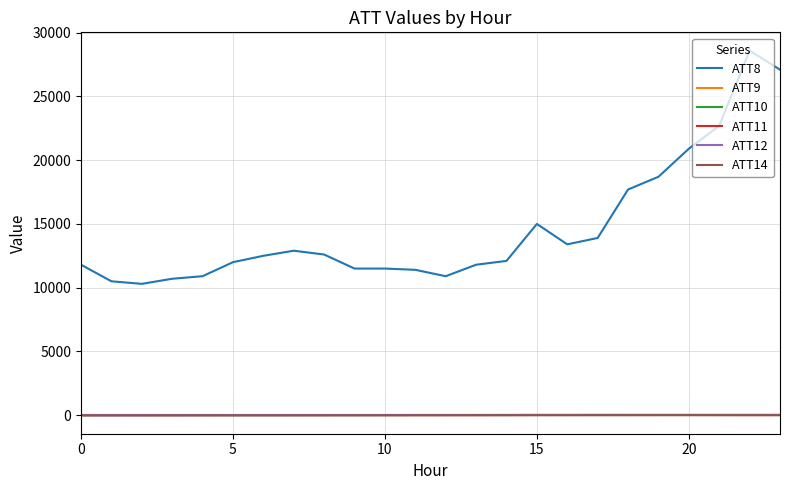

What is the difference between the second highest and second lowest values in the ATT12 series?

23.4